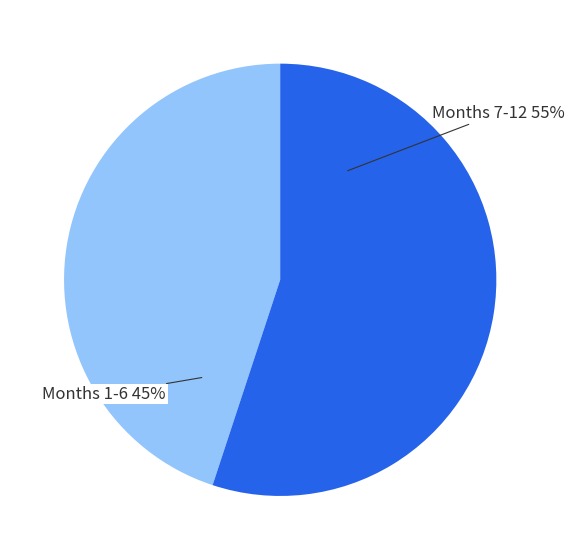

To the nearest percent, what is the difference between the largest and smallest slice percentages?

10%